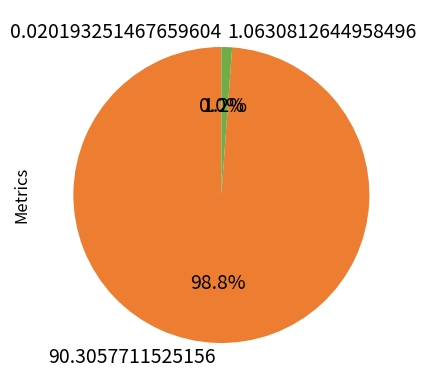

What percentage is NOT represented by 90.3057711525156?

1.2%